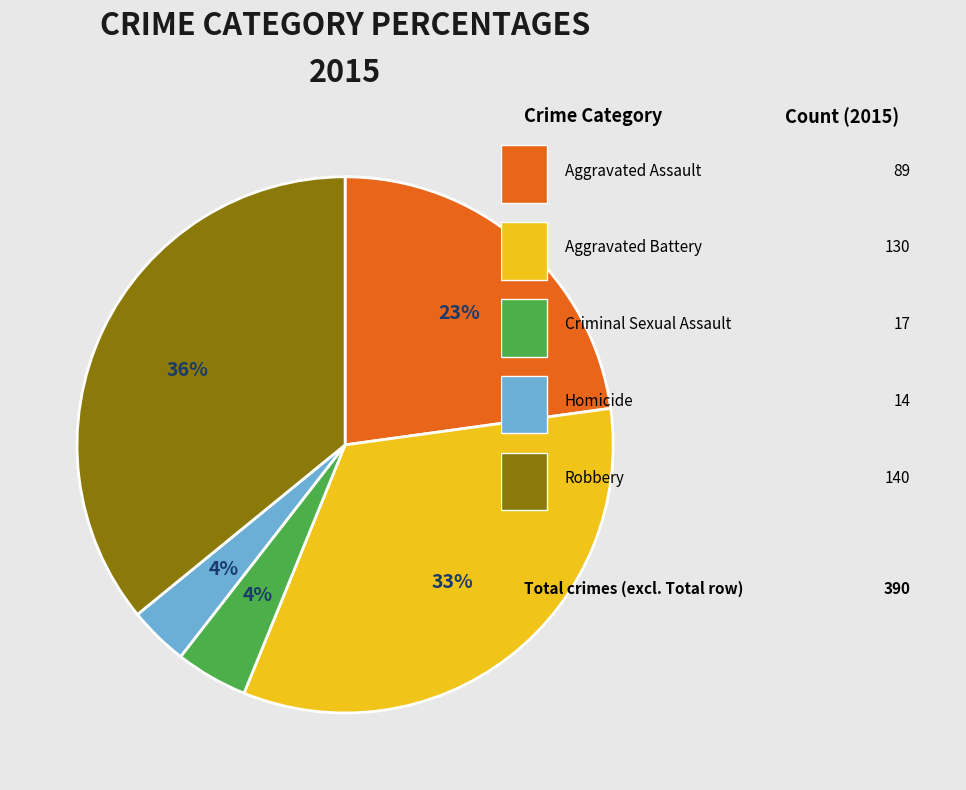

Is there a majority slice in this chart?

No